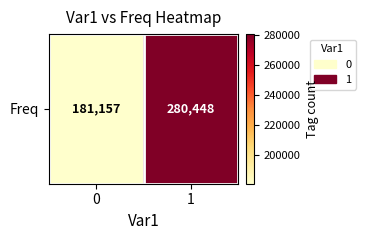

What is the difference between the maximum and minimum values?

99291